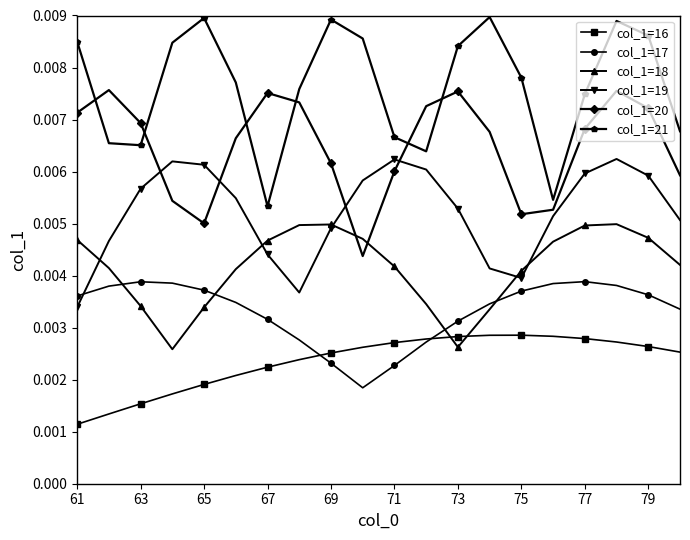

Which series has the largest total across all categories?

col_1=21